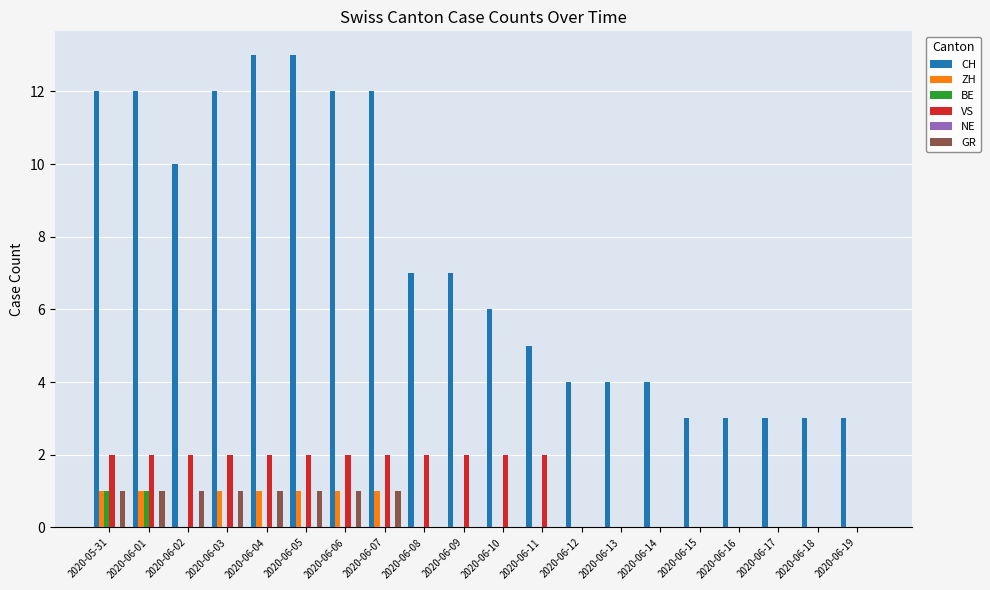

What is the greatest value displayed?

13